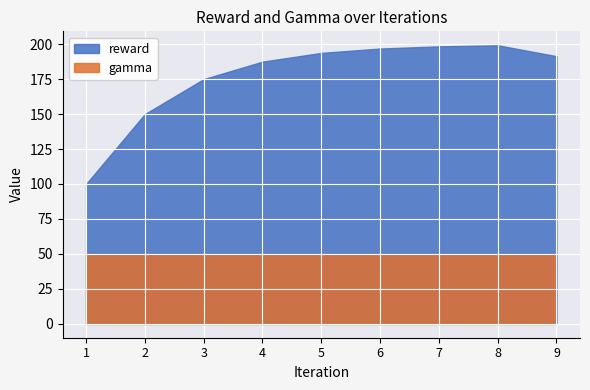

Which series has the widest spread of values?

reward